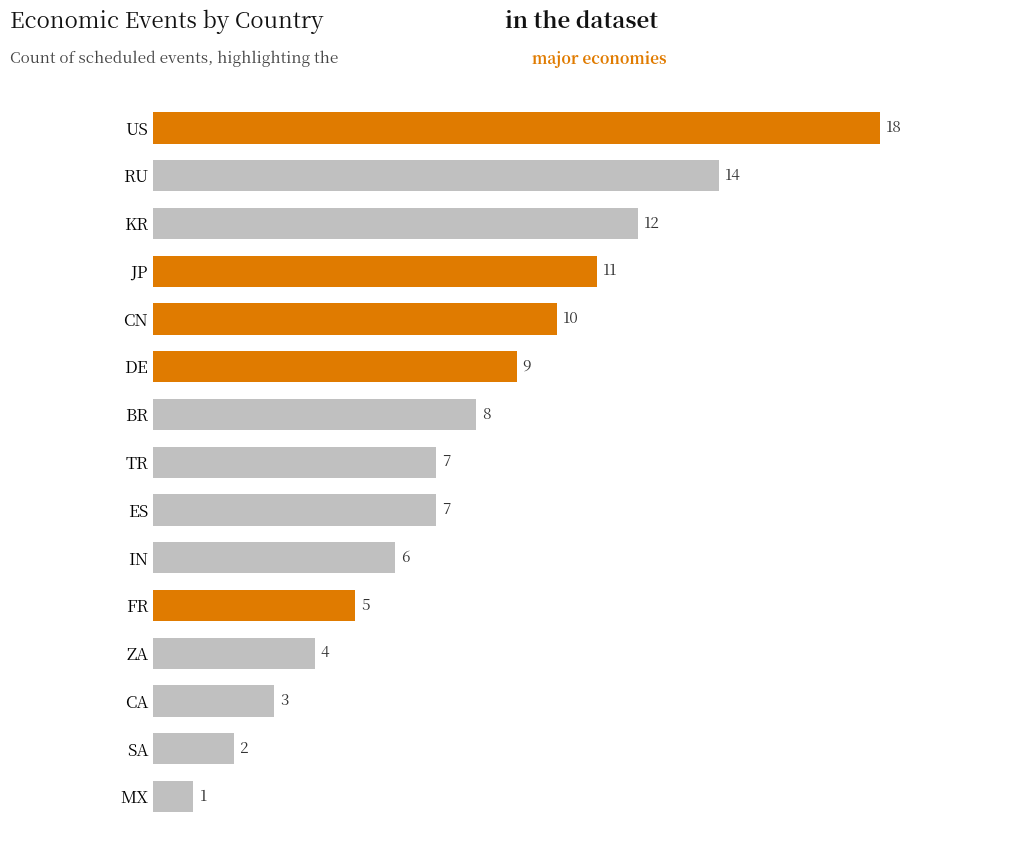

What is the sum of all values?

117